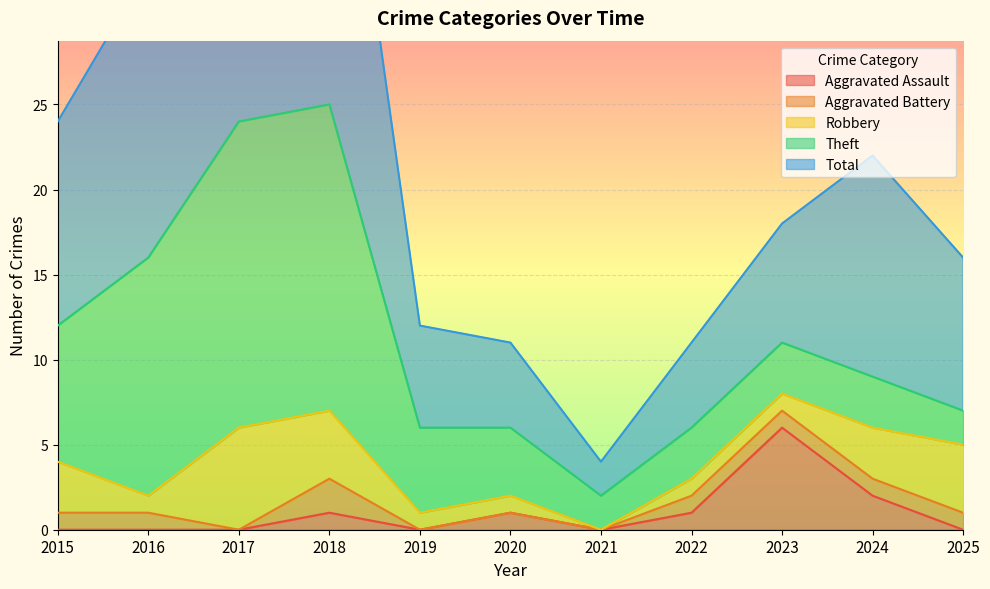

True or false: Aggravated Assault and Total cross at least once.

False